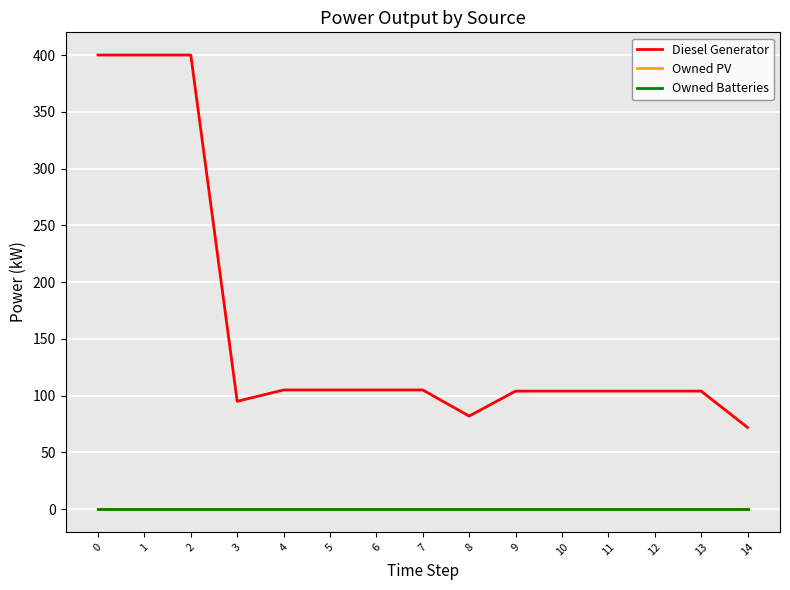

True or false: Owned PV and Owned Batteries cross at least once.

False